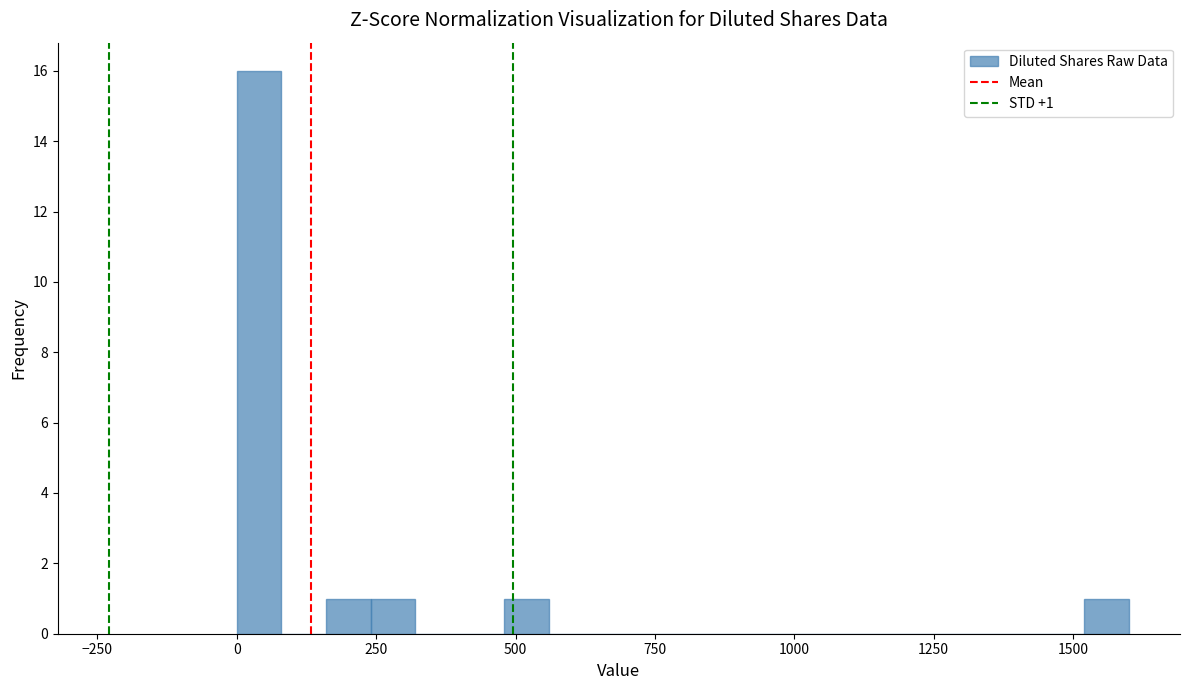

Around what value on the x-axis is the tallest bar? Give the approximate position of its centre, as read against the axis.

50